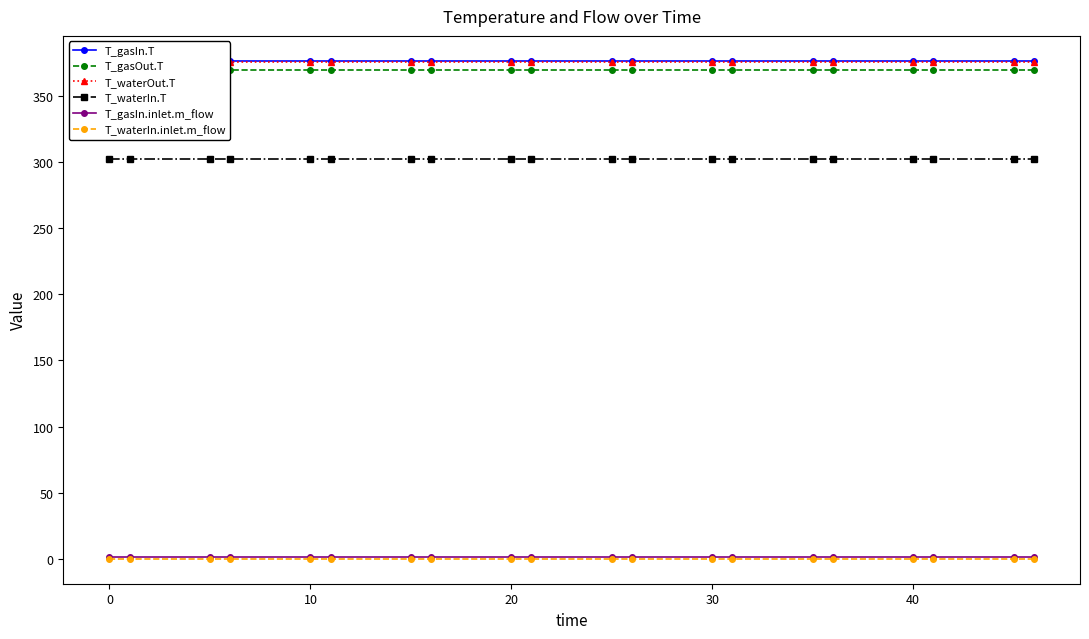

True or false: T_waterIn.inlet.m_flow and T_waterIn.T cross at least once.

False